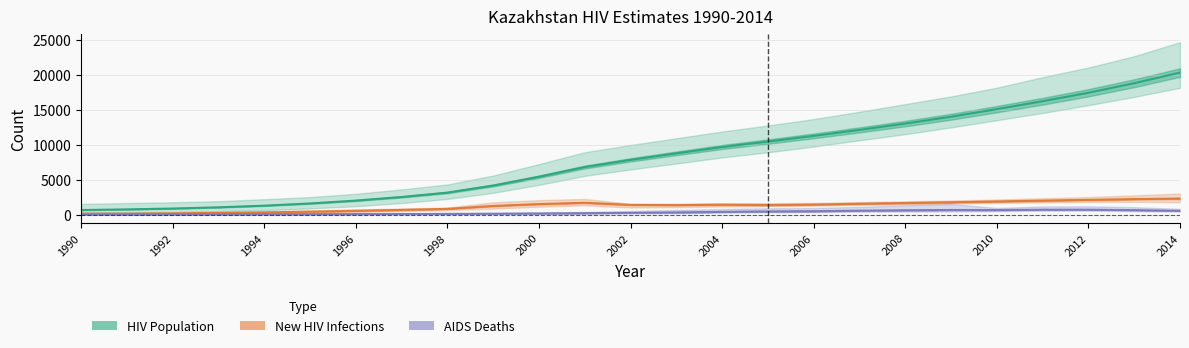

True or false: AIDS Deaths Total has more than 2 points higher than both neighbors.

False